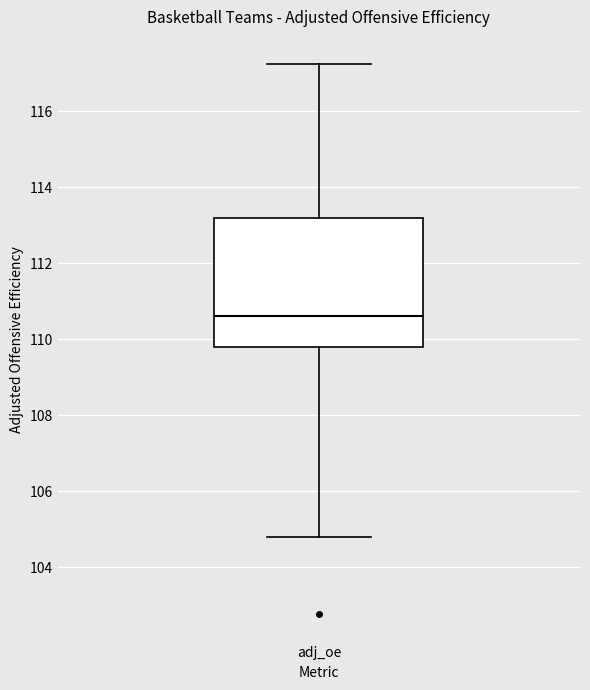

Read this box plot against the y-axis: the position of the median line, the range covered by the box, and the ends of both whiskers. The values are not printed on the chart, so give them approximately, as read against the axis.

median 110.6, box 109.8 to 113.2, whiskers 104.8 to 117.2